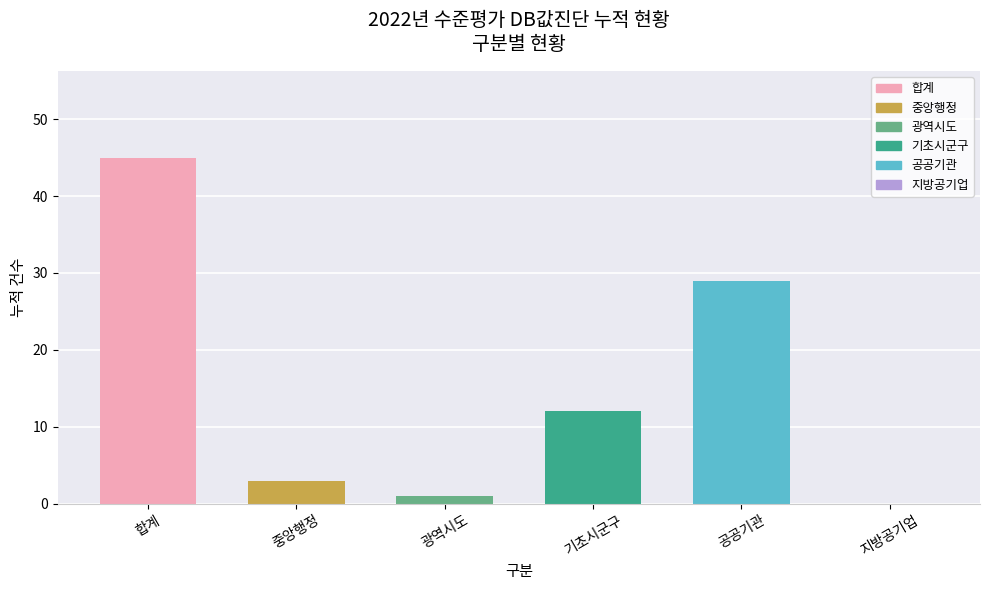

Between 공공기관 and 중앙행정, which is larger?

공공기관